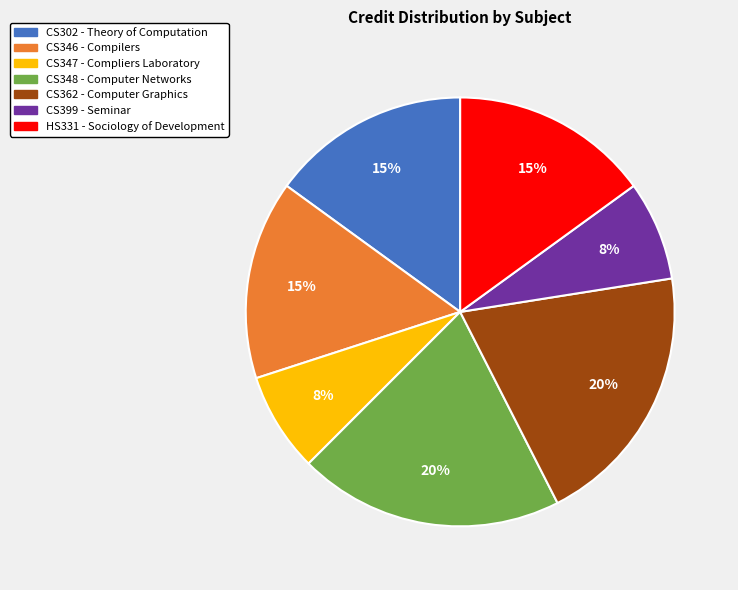

True or false: CS348 accounts for 20% of the total.

True